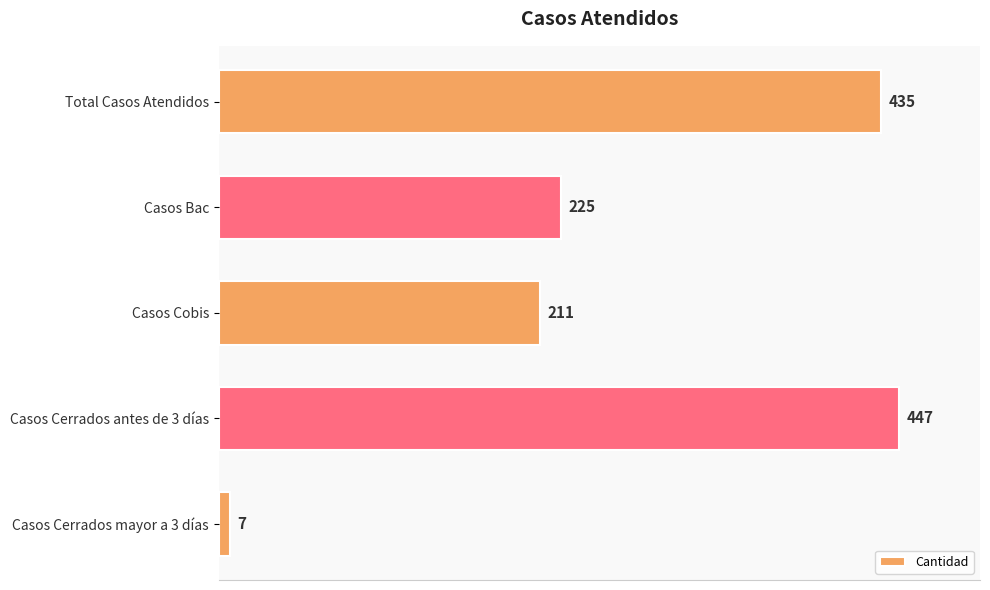

At which label is the value closest to 227?

Casos Bac